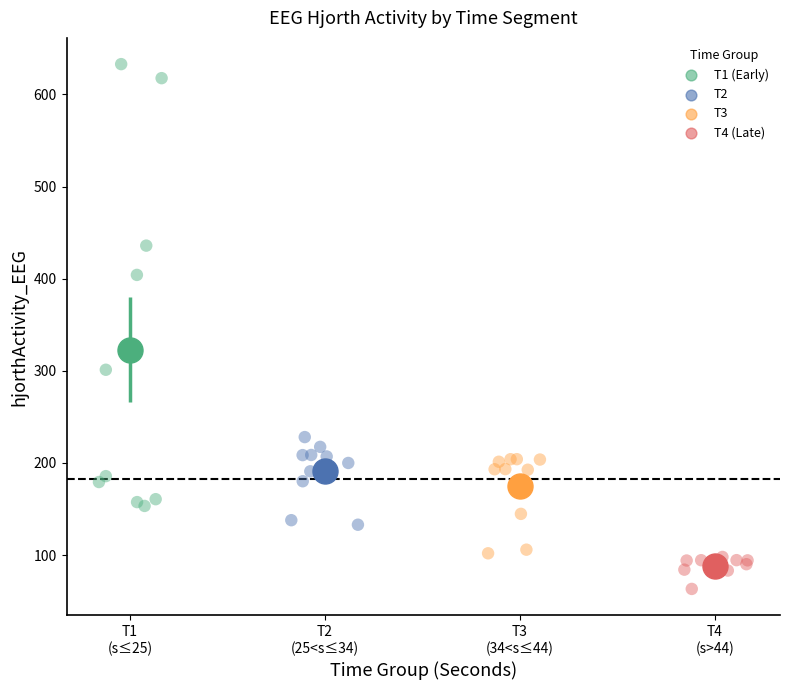

Which series contains the lowest Y value?

T4 (Late)